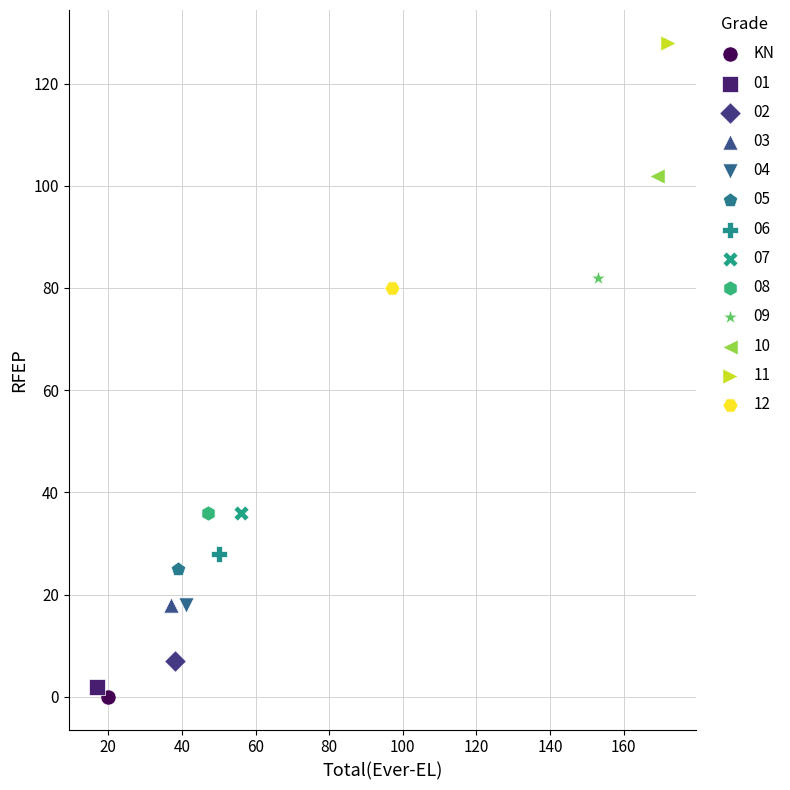

What are all the series names shown in the legend?

KN, 01, 02, 03, 04, 05, 06, 07, 08, 09, 10, 11, 12